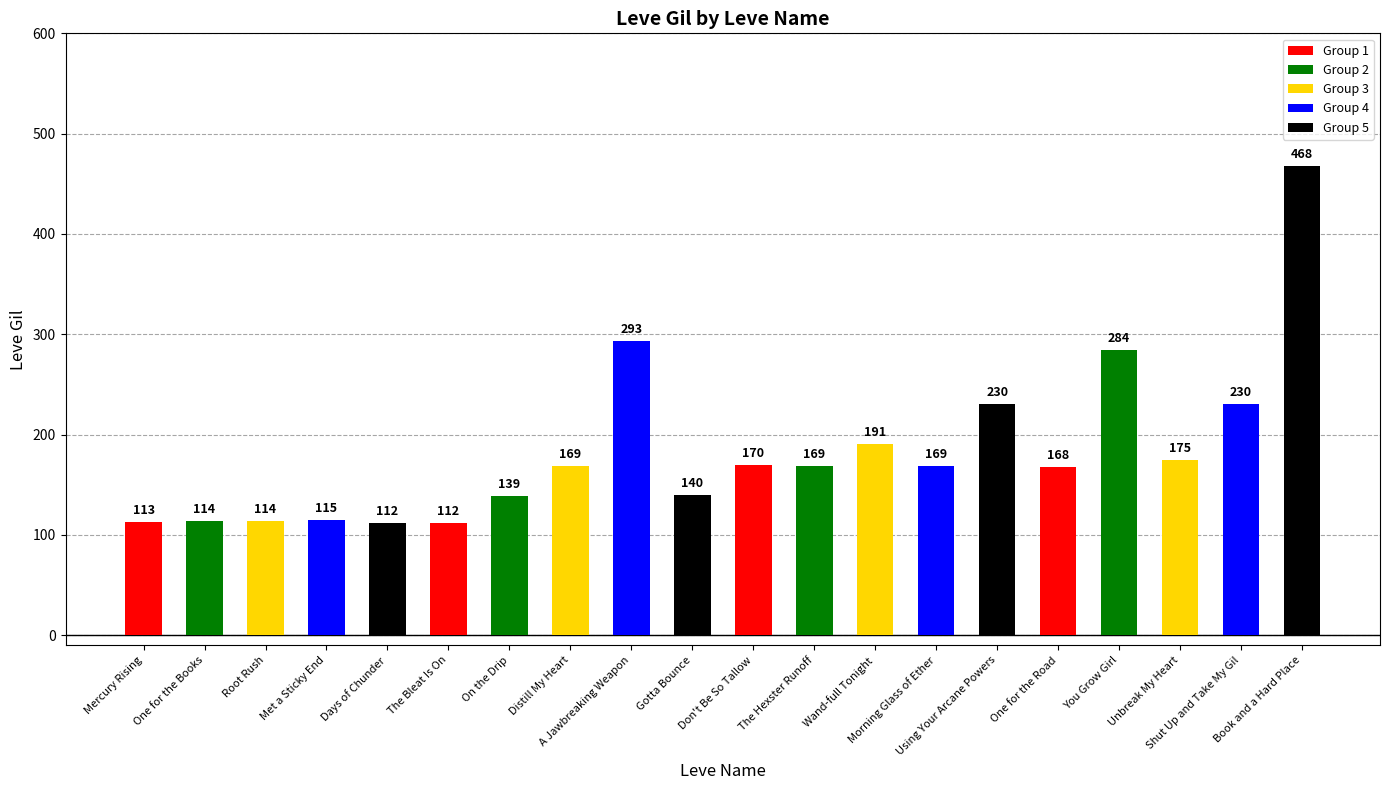

What is the smallest value displayed?

112